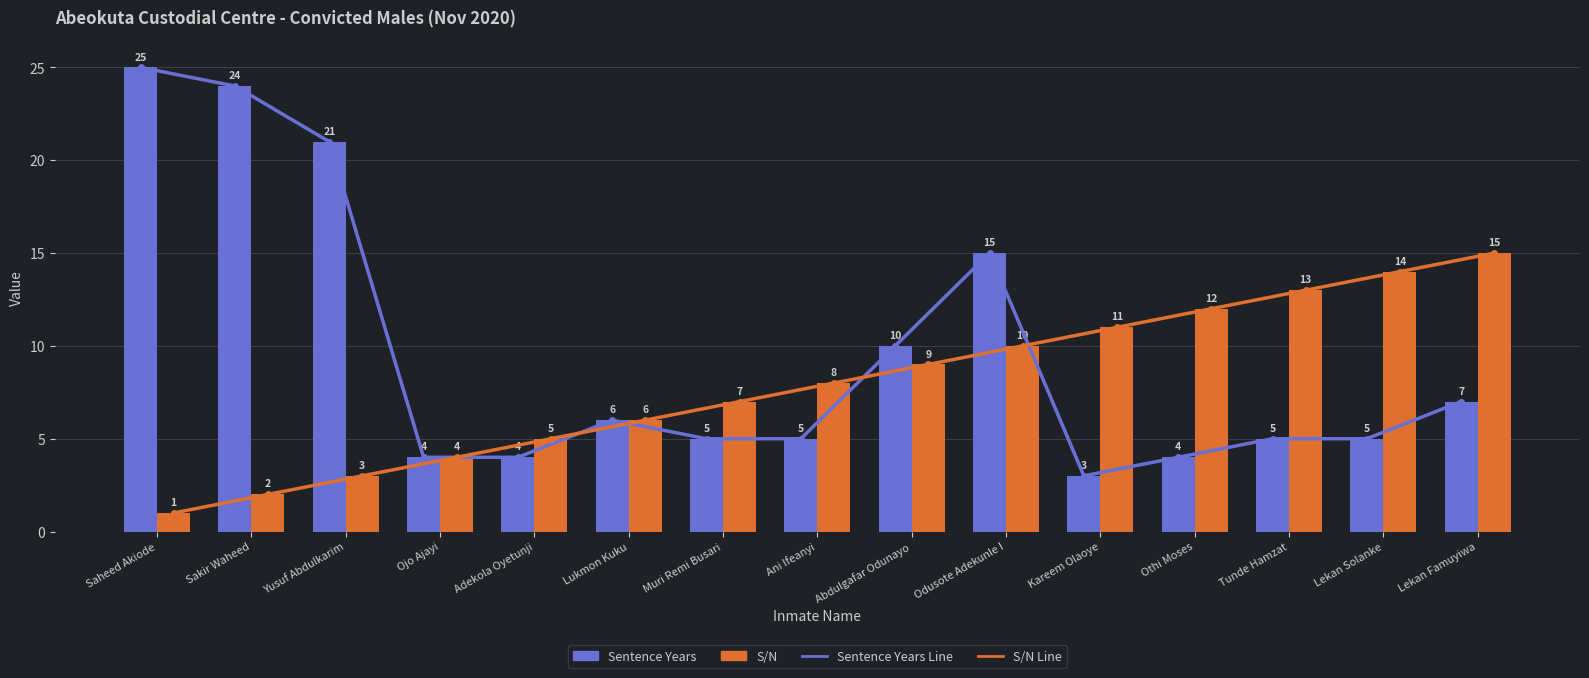

Is it true that S/N equals 11 at Kareem Olaoye?

True